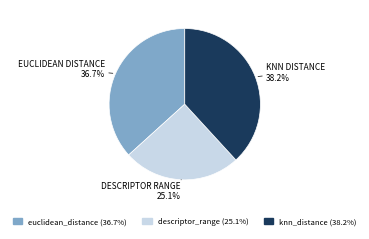

Rank the categories by value from lowest to highest.

descriptor_range, euclidean_distance, knn_distance